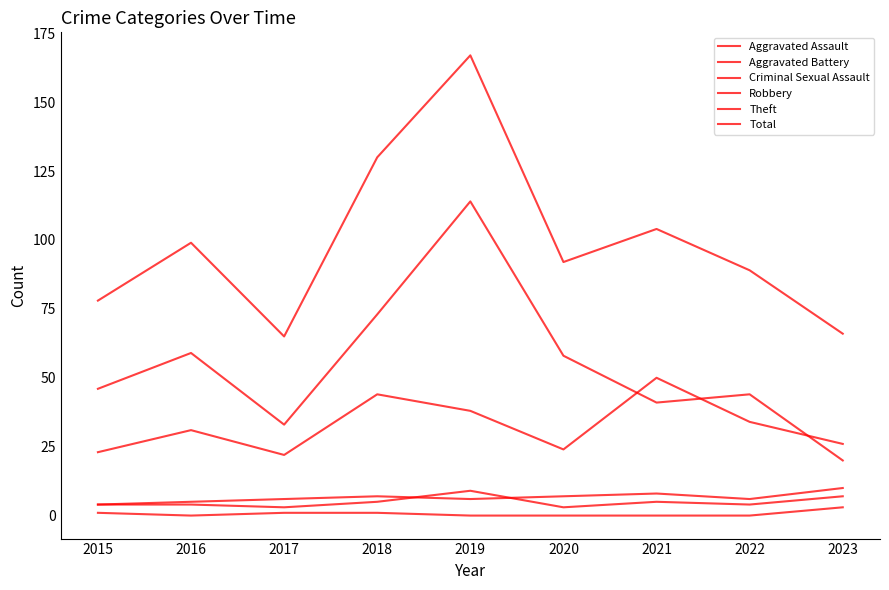

Which has a higher value, 2017 or 2019?

2019